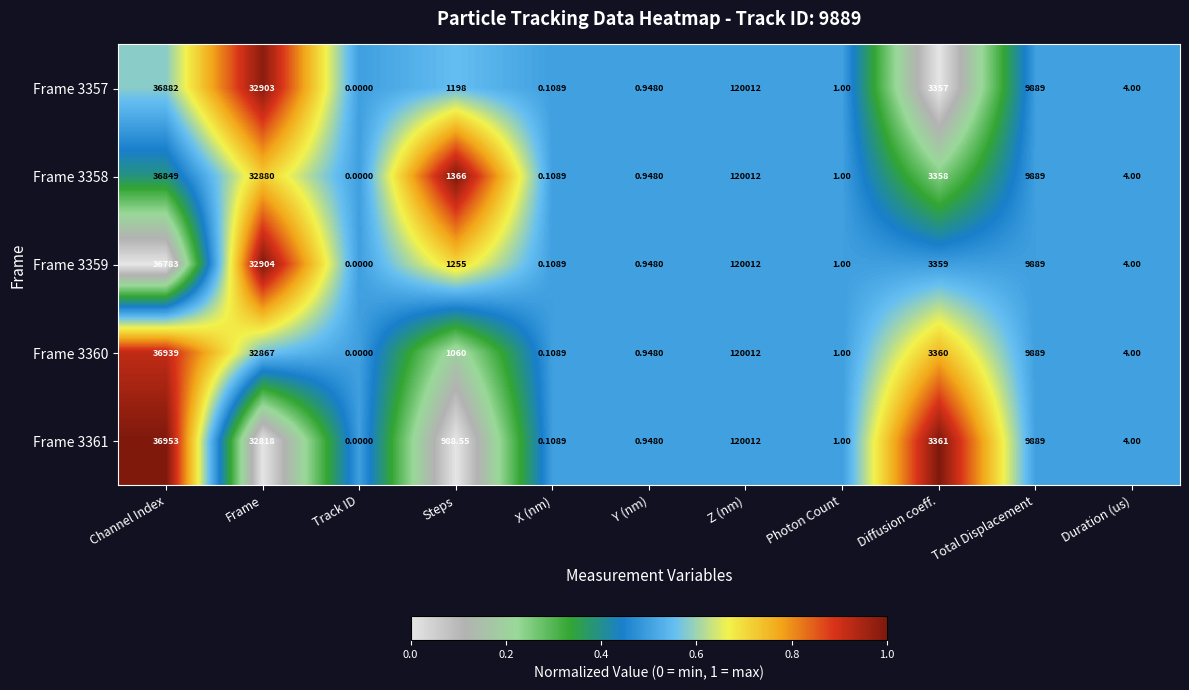

Rank the categories by Frame 3360 value from highest to lowest.

Z (nm), Channel Index, Frame, Total Displacement, Diffusion coeff., Steps, Duration (us), Photon Count, Y (nm), X (nm), Track ID